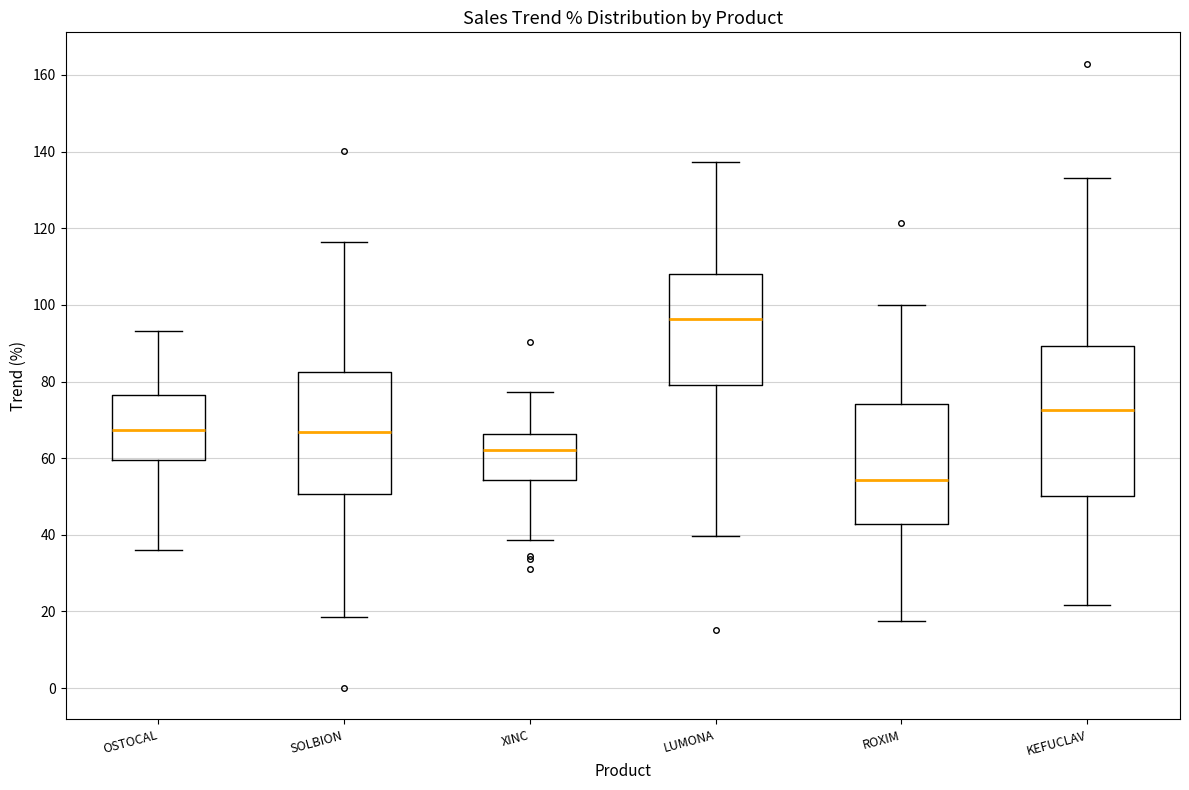

Comparing the boxes themselves (not the whiskers), which one is the tallest?

KEFUCLAV